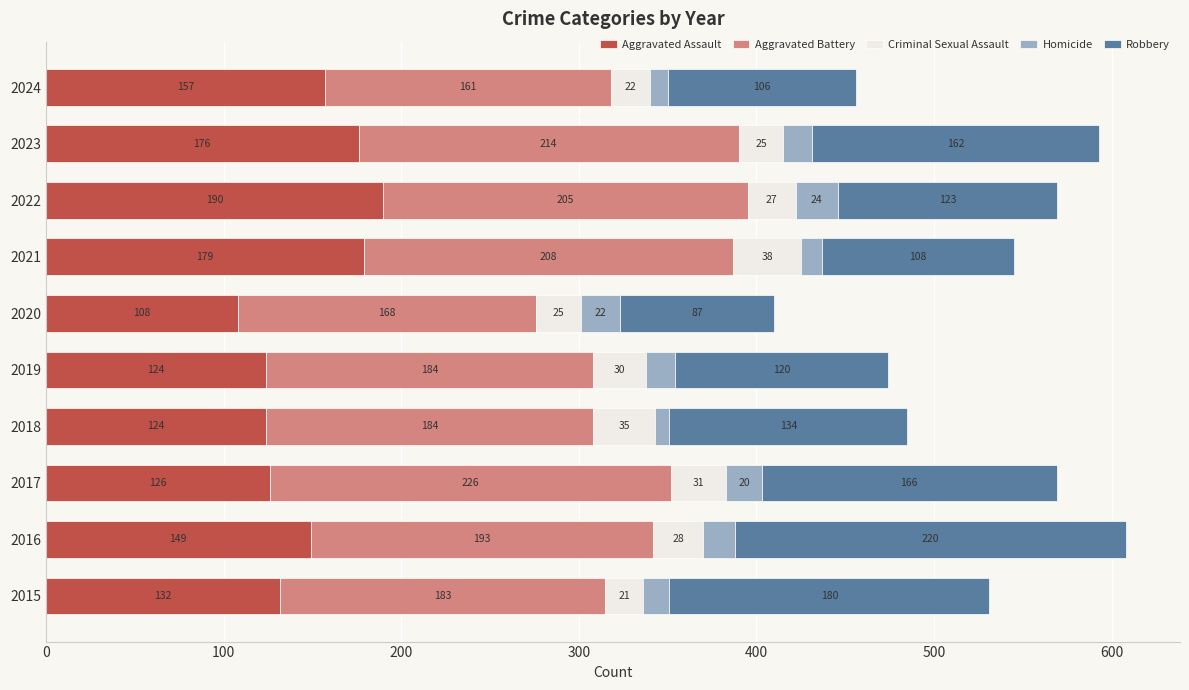

At which category is the sum across all series the highest?

2016